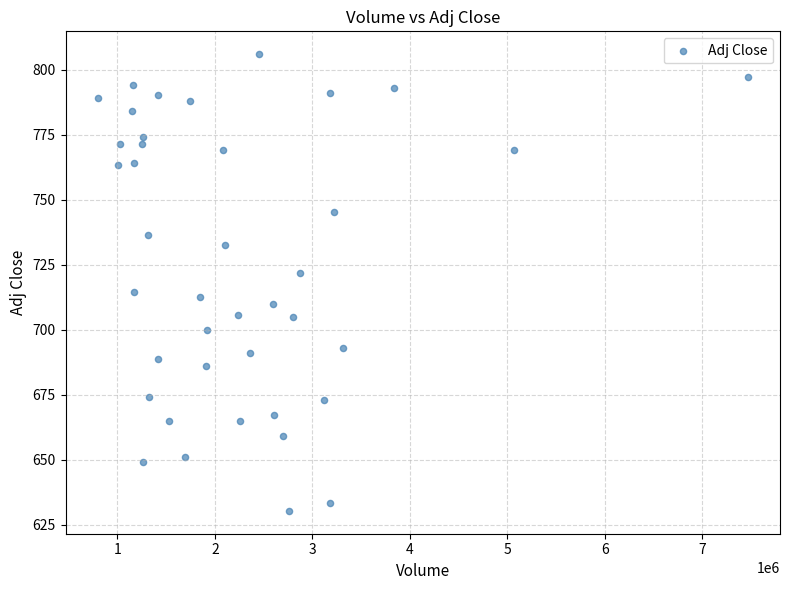

What is the range of Y values (max minus min)?

175.7